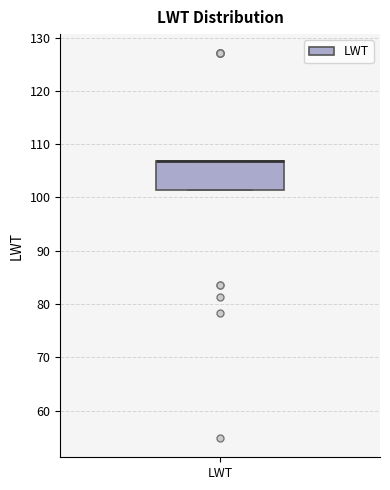

Transcribe this box plot: give where the median line is, the range the box spans, and where the two whiskers end, as read against the y-axis. The values are not printed on the chart, so give them approximately, as read against the axis.

median 107 (drawn on the box's upper edge), box 101 to 107, whiskers 101 to 107